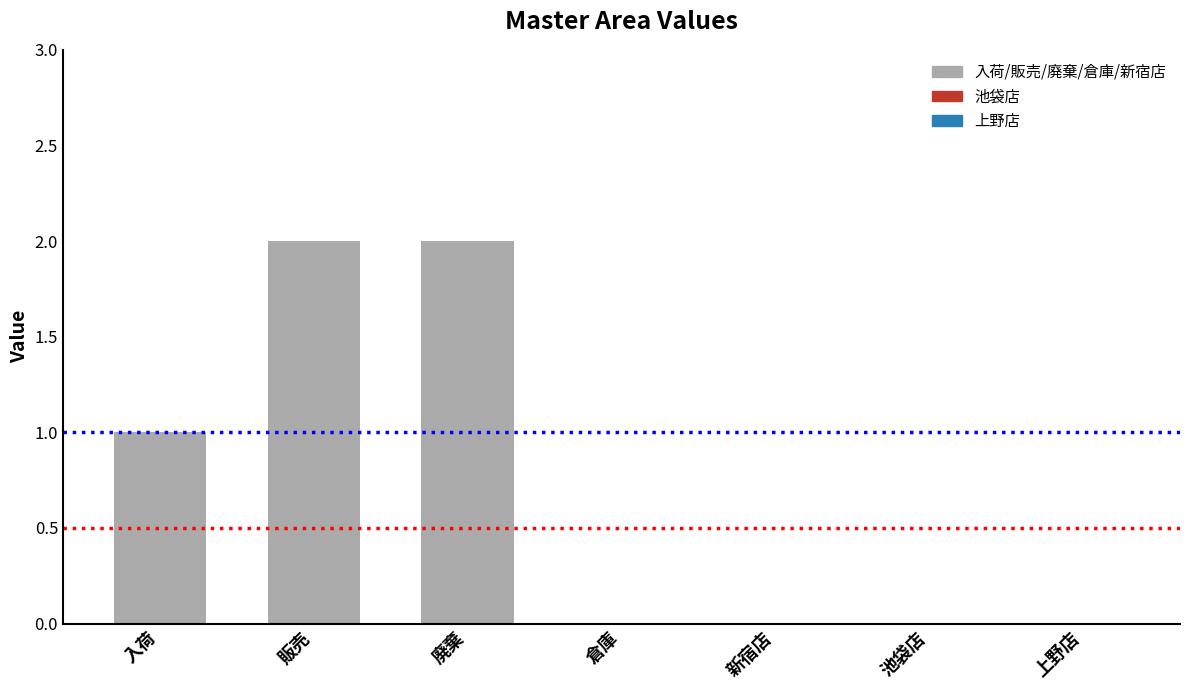

Between 上野店 and 入荷, which is larger?

入荷